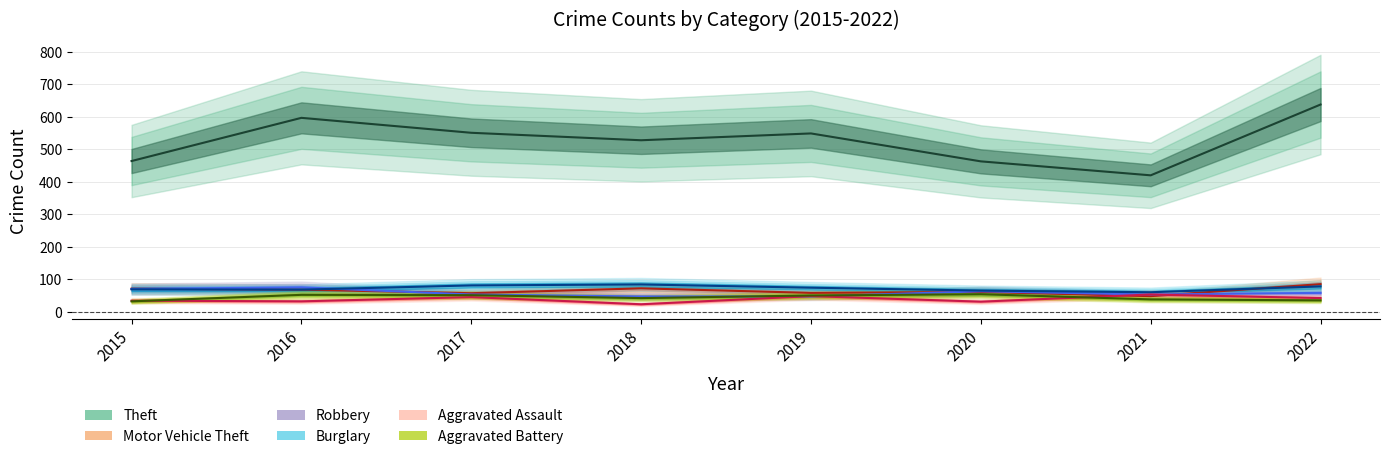

Reading left to right, extract all data points from this chart.

Theft: 464	597	551	528	549	463	420	638
Motor Vehicle Theft: 71	68	57	72	58	61	48	85
Robbery: 70	75	53	47	47	63	53	58
Burglary: 69	68	81	84	74	65	60	78
Aggravated Assault: 34	32	45	23	48	31	53	42
Aggravated Battery: 32	52	51	42	50	54	38	35